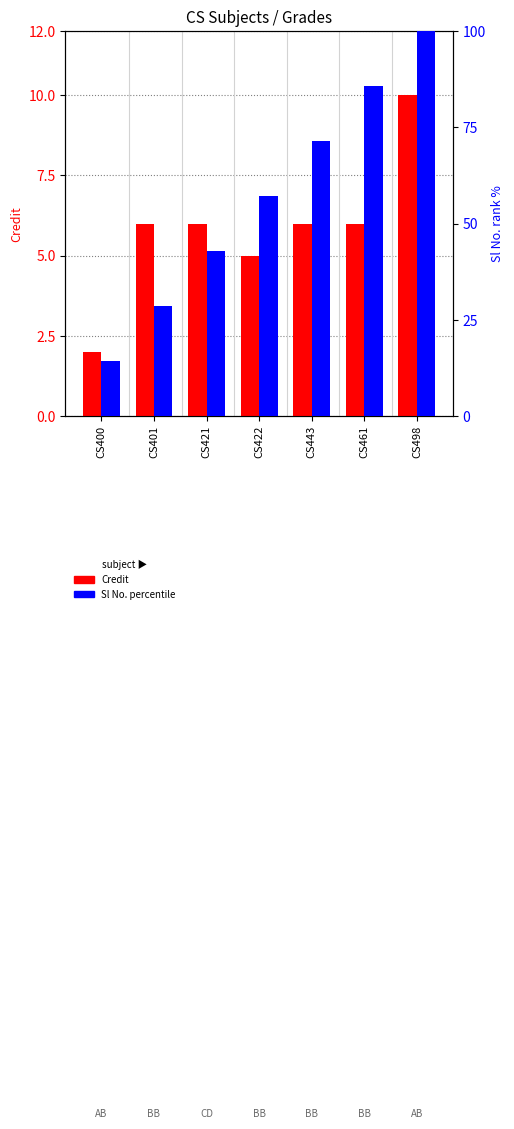

What is the lowest value of the Sl No. (percentile) series?

14.3